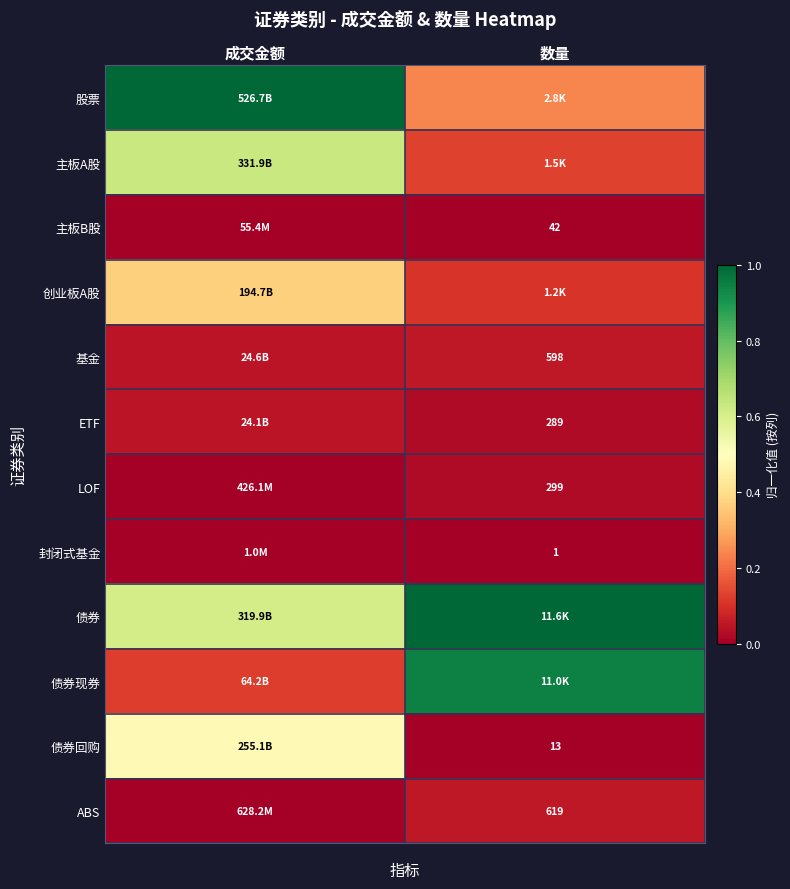

What is the difference between the highest and lowest values at 成交金额?

1.0